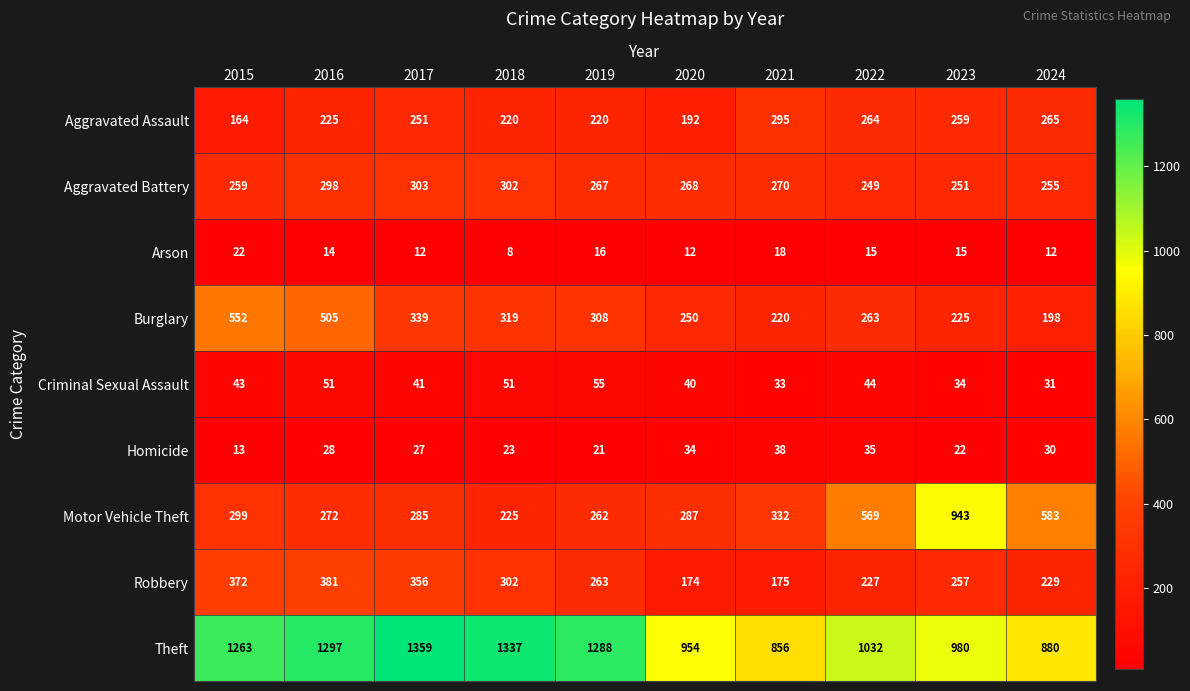

The Aggravated Assault series shows 312 at 2016. True or false?

False